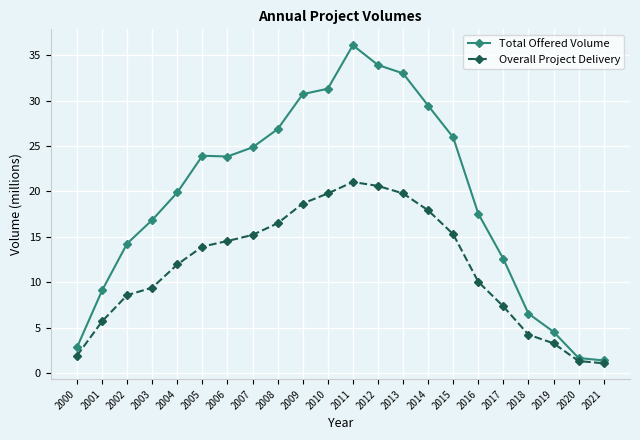

How many interior local peaks does the Total Offered Volume series have?

2